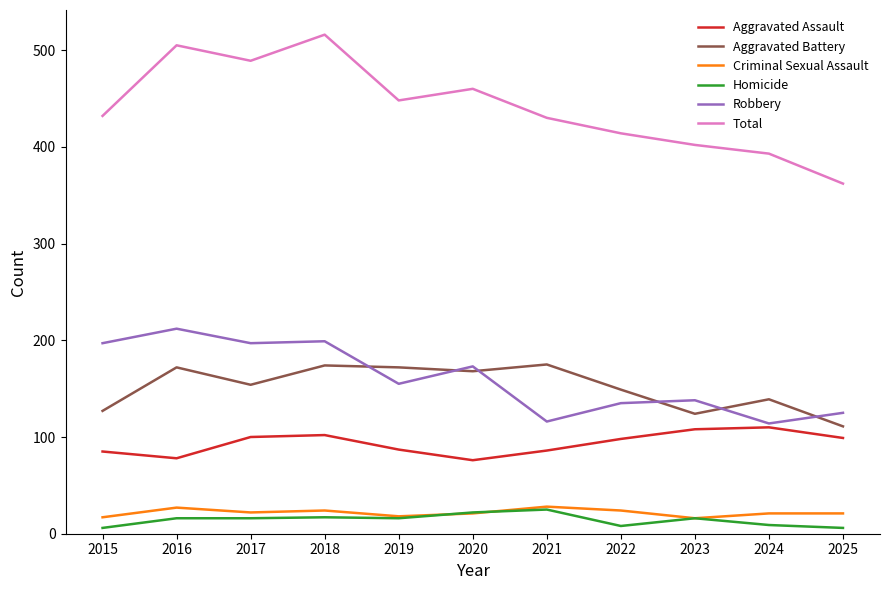

Which series has the widest spread of values?

Total